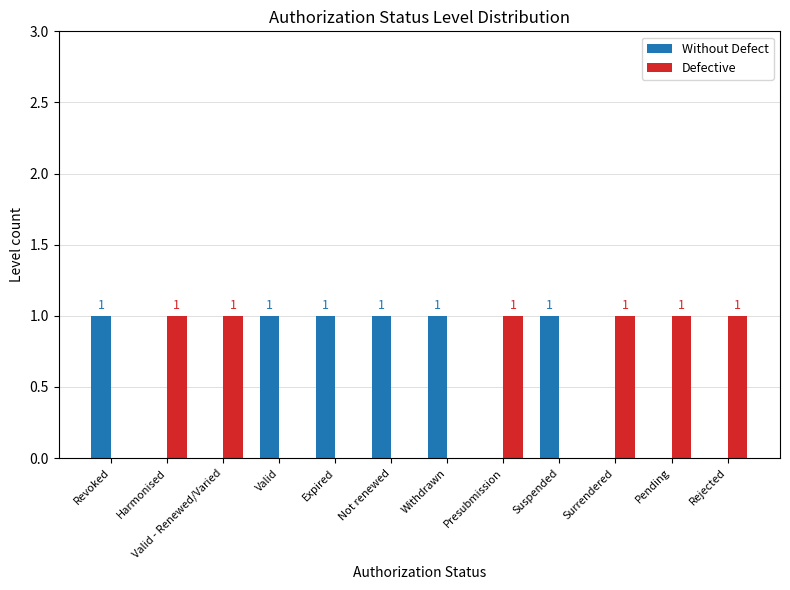

The Without Defect series shows 0 at Pending. True or false?

True